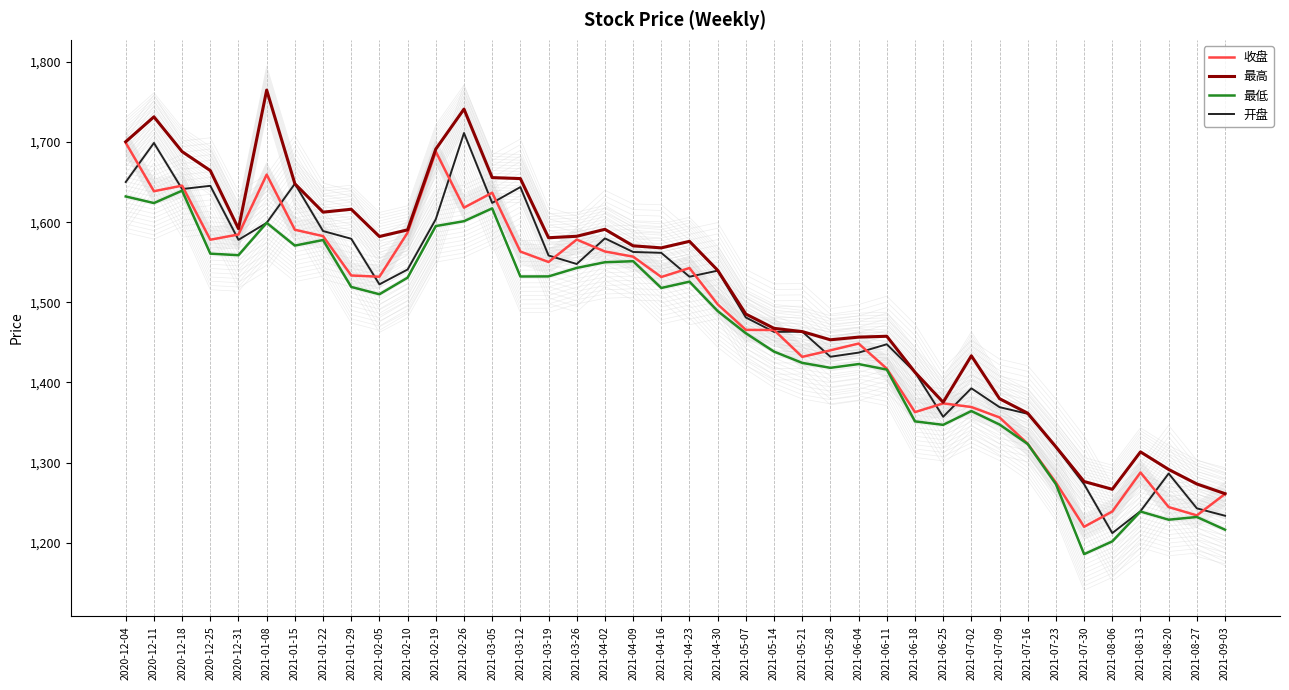

What is the label of the 6th point from the right?

2021-07-30